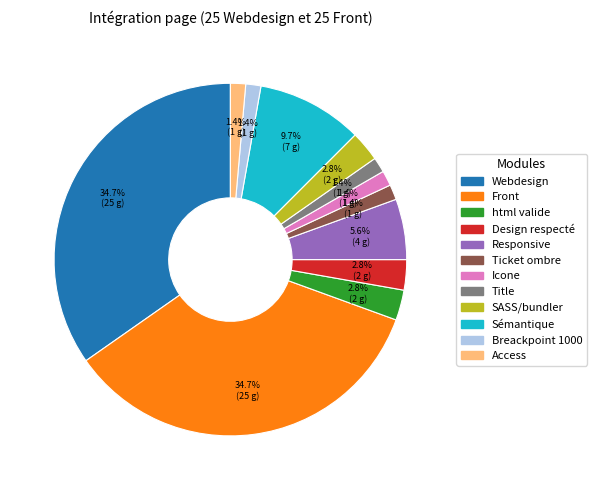

How many segments does this pie chart have?

12